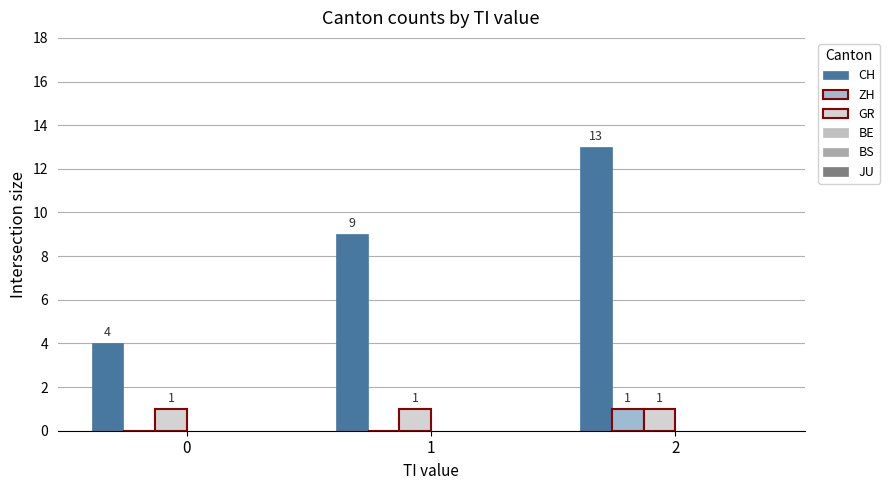

Which series changed the most between 0 and 1?

CH